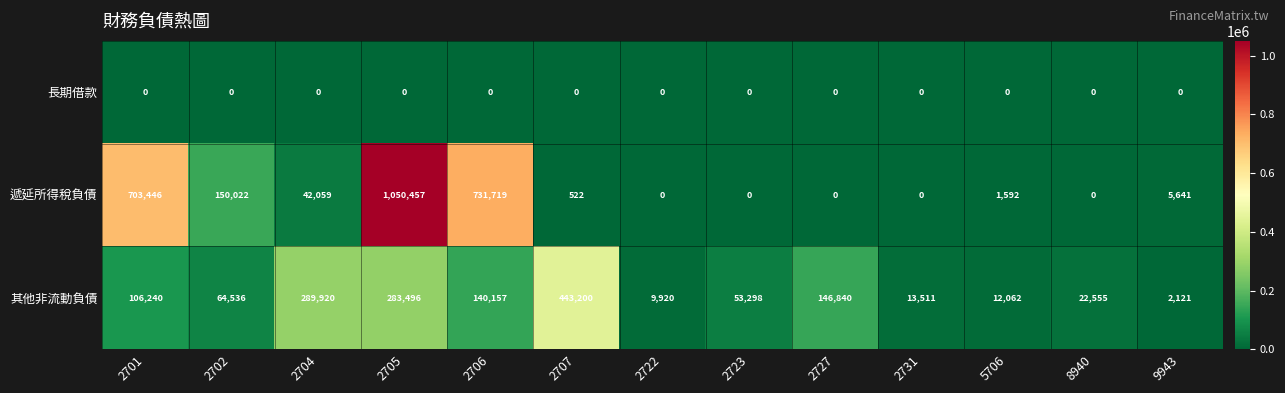

At which label does 遞延所得稅負債 first exceed 1592?

2701